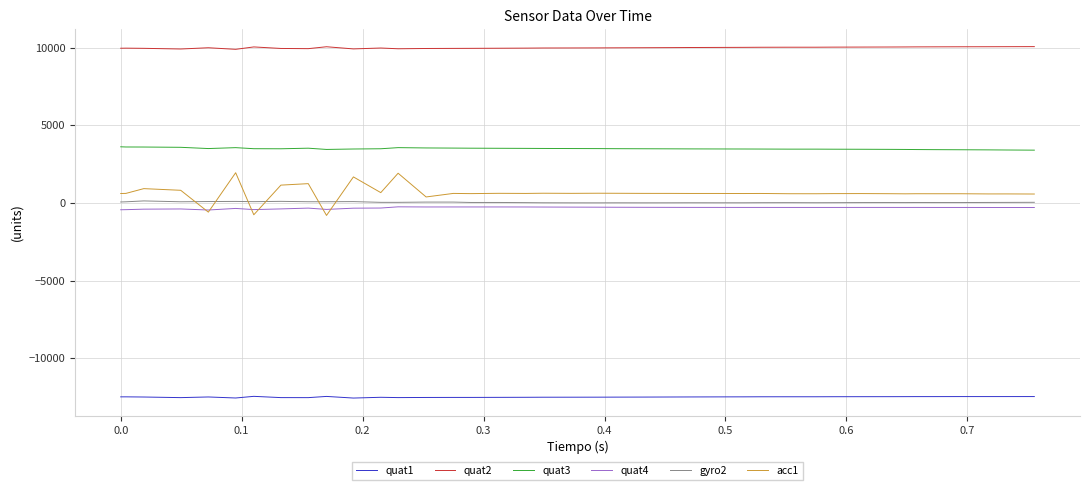

True or false: acc1 and quat1 cross at least once.

False